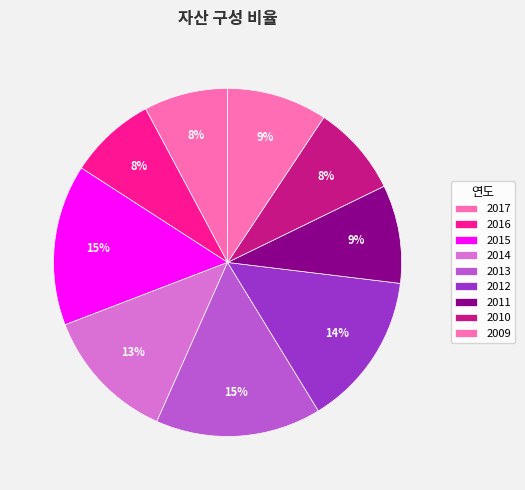

To the nearest percent, what percentage of the pie is 2010?

8%